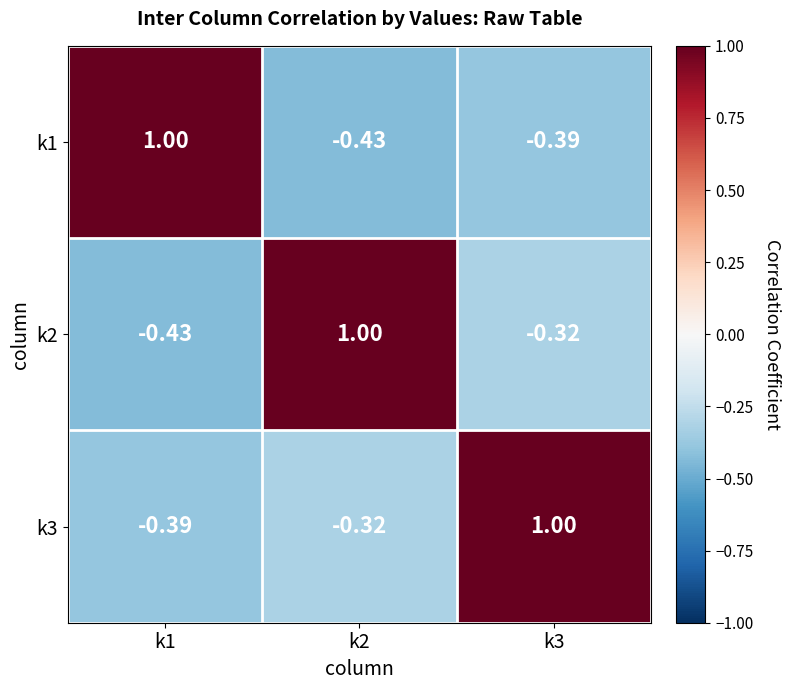

How many values in k3 are below zero?

2